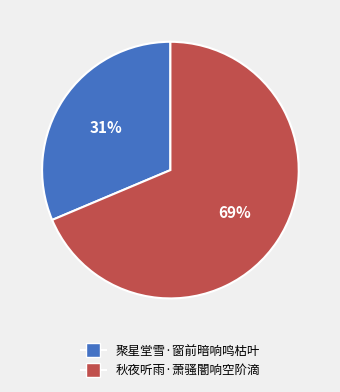

Combined, do 聚星堂雪·窗前暗响鸣枯叶 and 秋夜听雨·萧骚闇响空阶滴 account for over 50%?

Yes